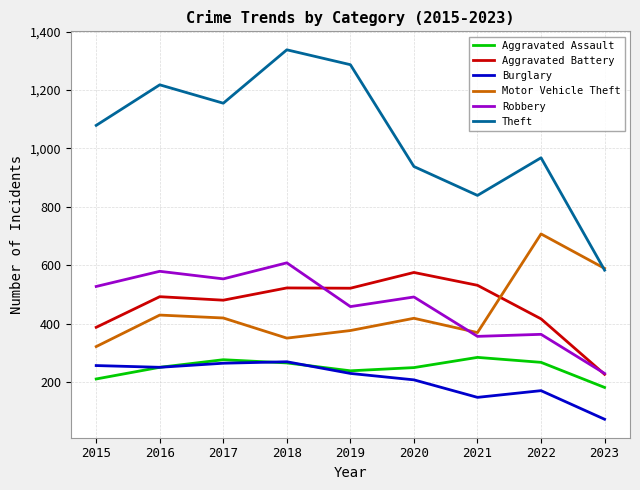

In Aggravated Assault, how many points are higher than both neighbors (excluding endpoints)?

2